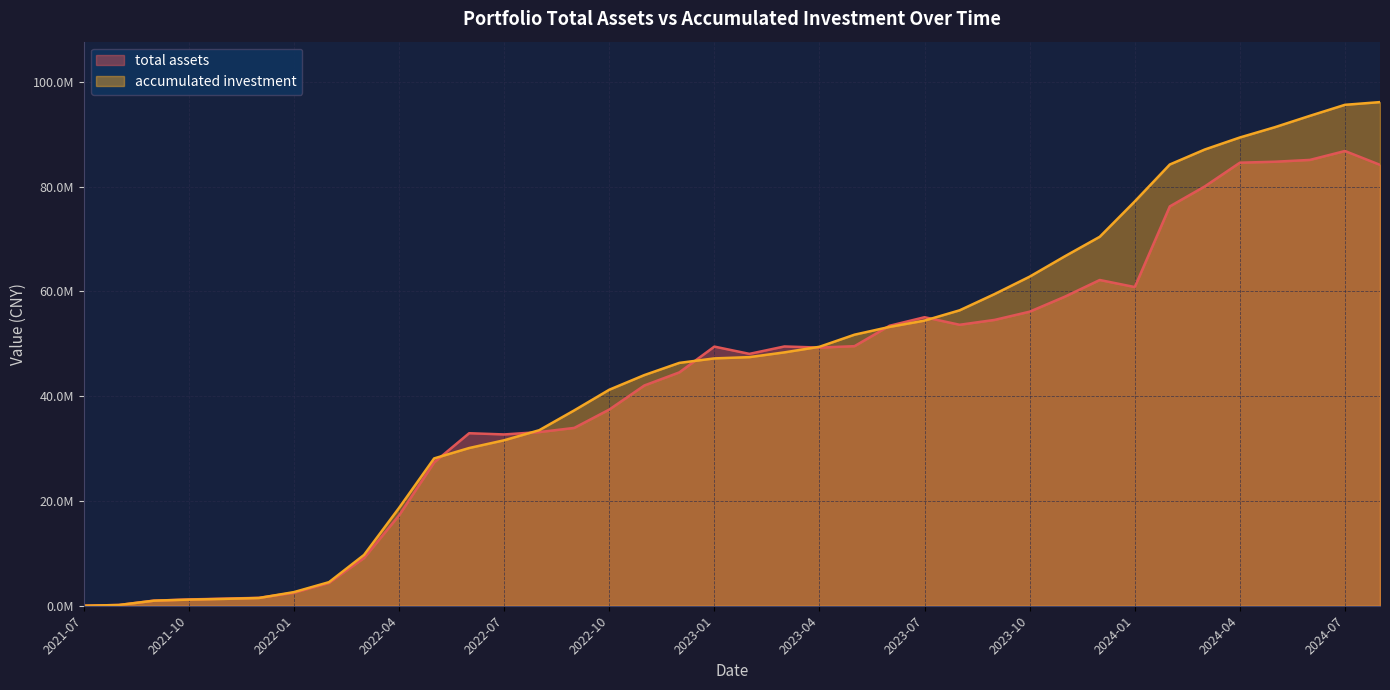

True or false: accumulated investment and total assets intersect in this chart.

True